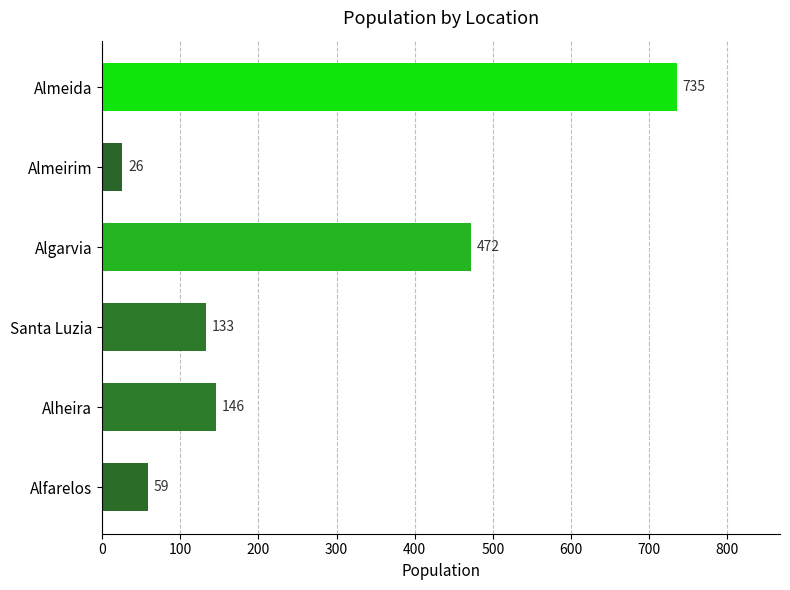

What is the minimum value shown in the chart?

26